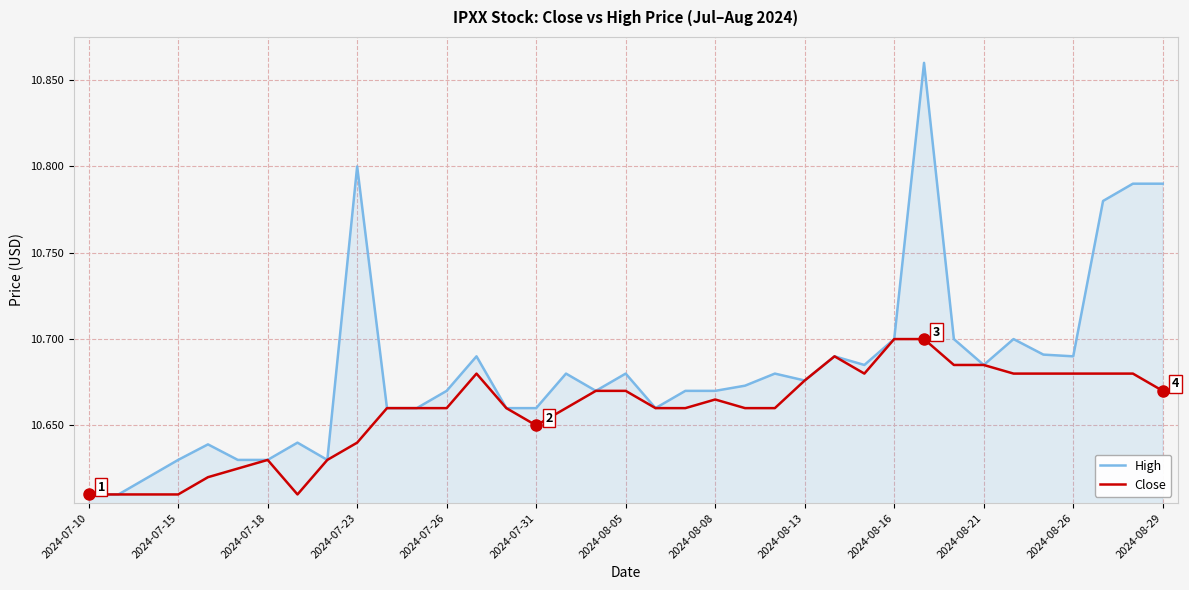

How many lines are shown in the chart?

2